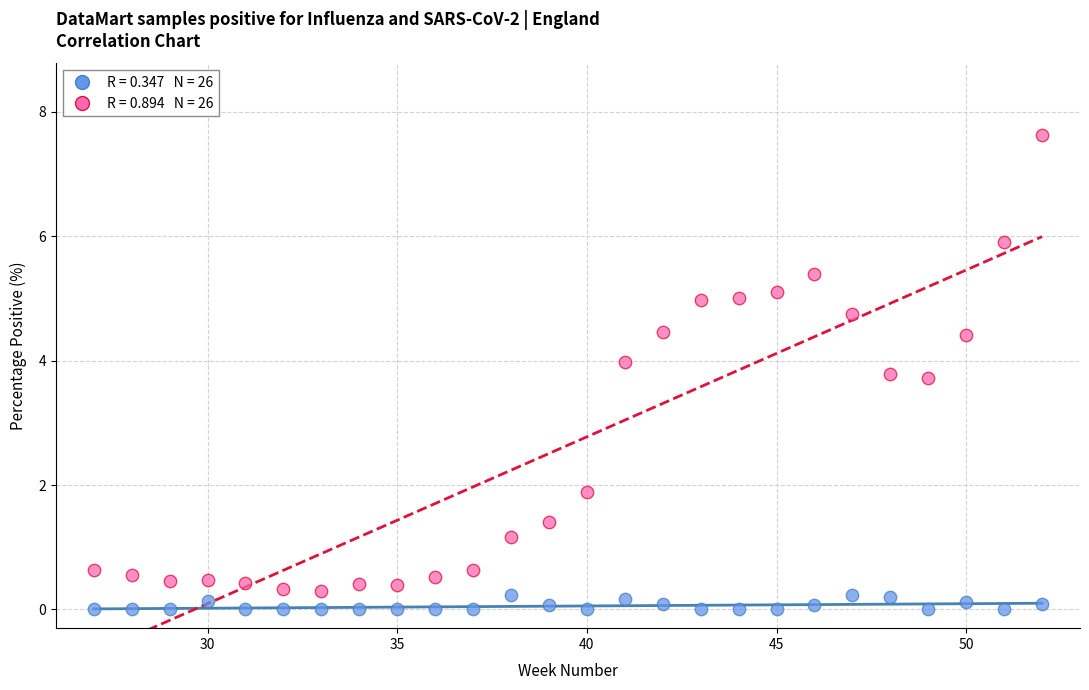

Across all data points, what is the range of X values (max minus min)?

25.0